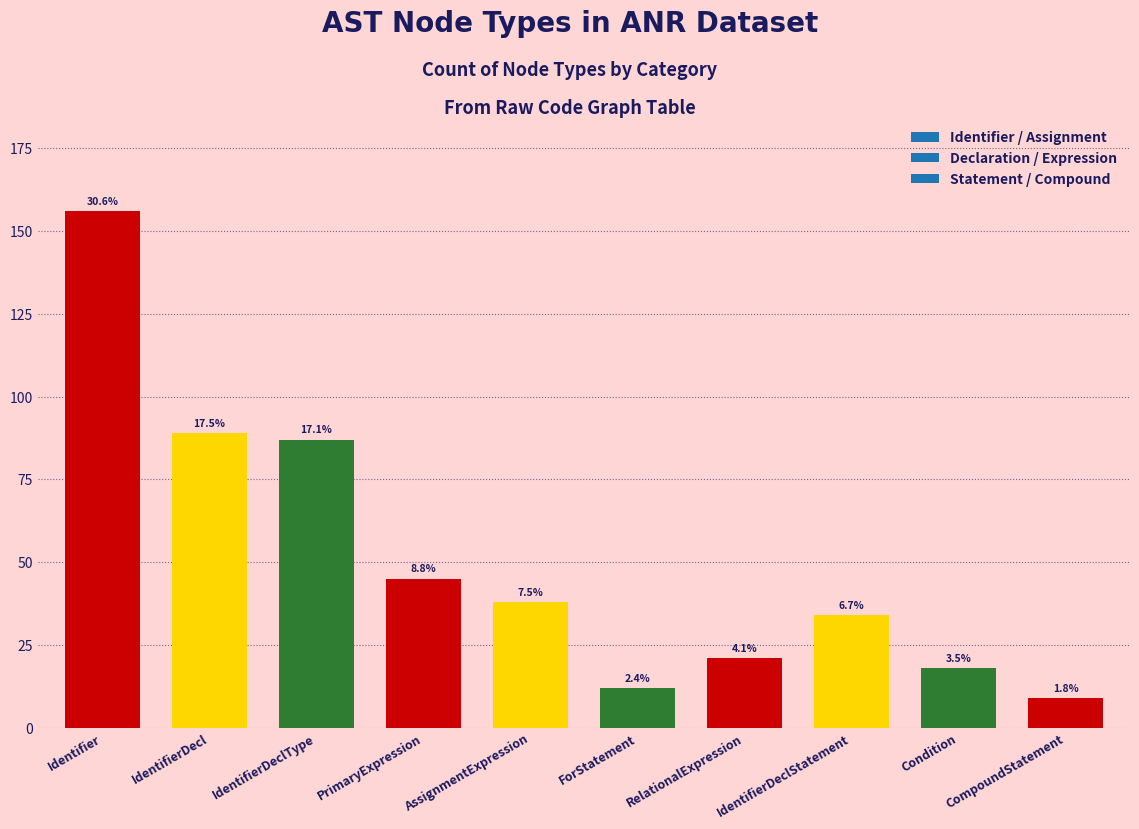

How many bars are there in total?

10